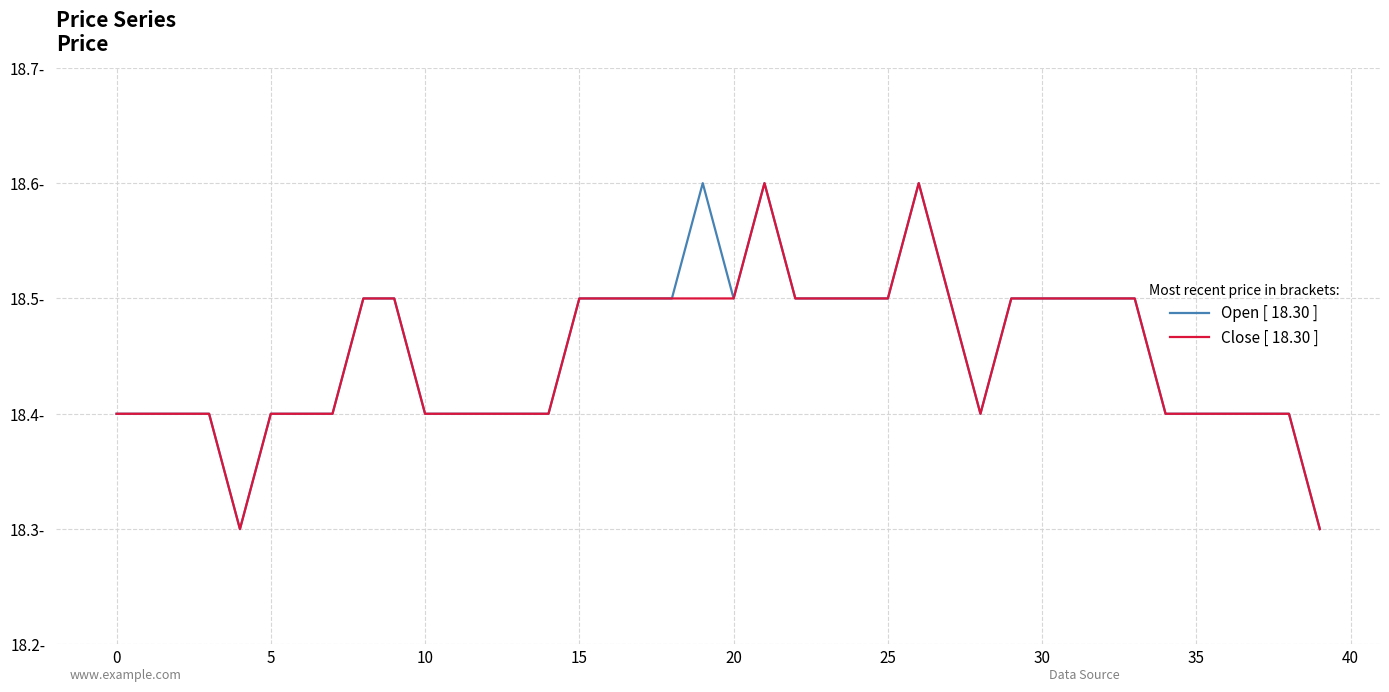

Reading left to right, what are all the values shown in this chart?

Open [ 18.30 ]: 18.4	18.4	18.4	18.4	18.3	18.4	18.4	18.4	18.5	18.5	18.4	18.4	18.4	18.4	18.4	18.5	18.5	18.5	18.5	18.6	18.5	18.6	18.5	18.5	18.5	18.5	18.6	18.5	18.4	18.5	18.5	18.5	18.5	18.5	18.4	18.4	18.4	18.4	18.4	18.3
Close [ 18.30 ]: 18.4	18.4	18.4	18.4	18.3	18.4	18.4	18.4	18.5	18.5	18.4	18.4	18.4	18.4	18.4	18.5	18.5	18.5	18.5	18.5	18.5	18.6	18.5	18.5	18.5	18.5	18.6	18.5	18.4	18.5	18.5	18.5	18.5	18.5	18.4	18.4	18.4	18.4	18.4	18.3